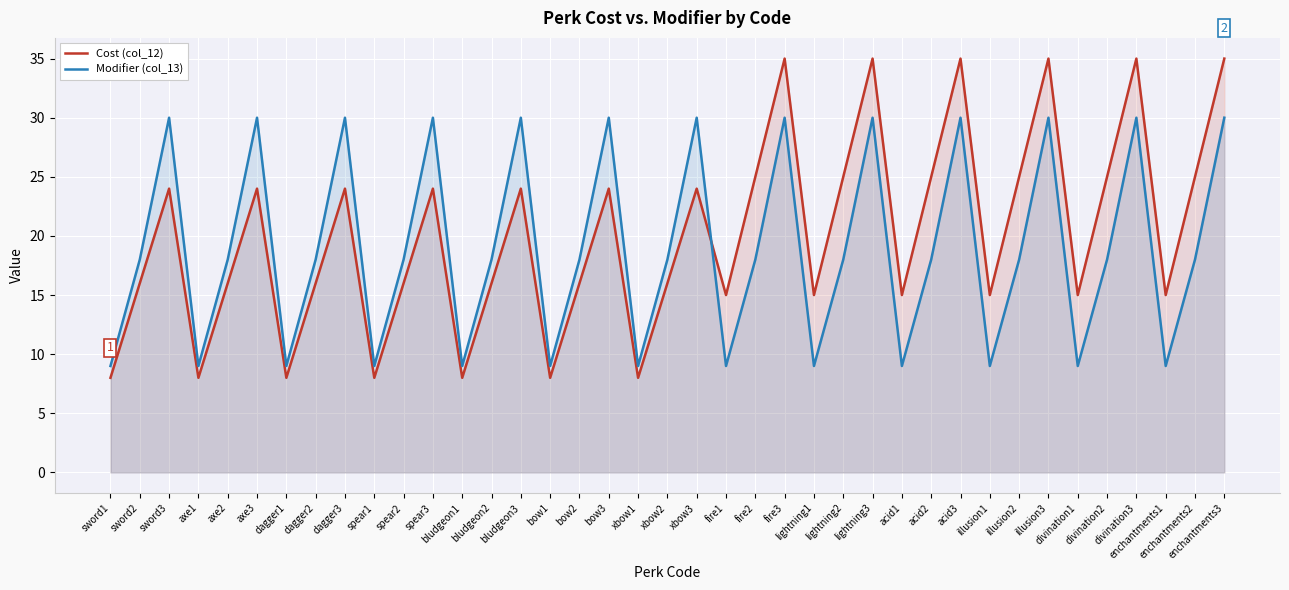

Between which two adjacent categories do Cost (col_12) and Modifier (col_13) first intersect?

xbow3 and fire1